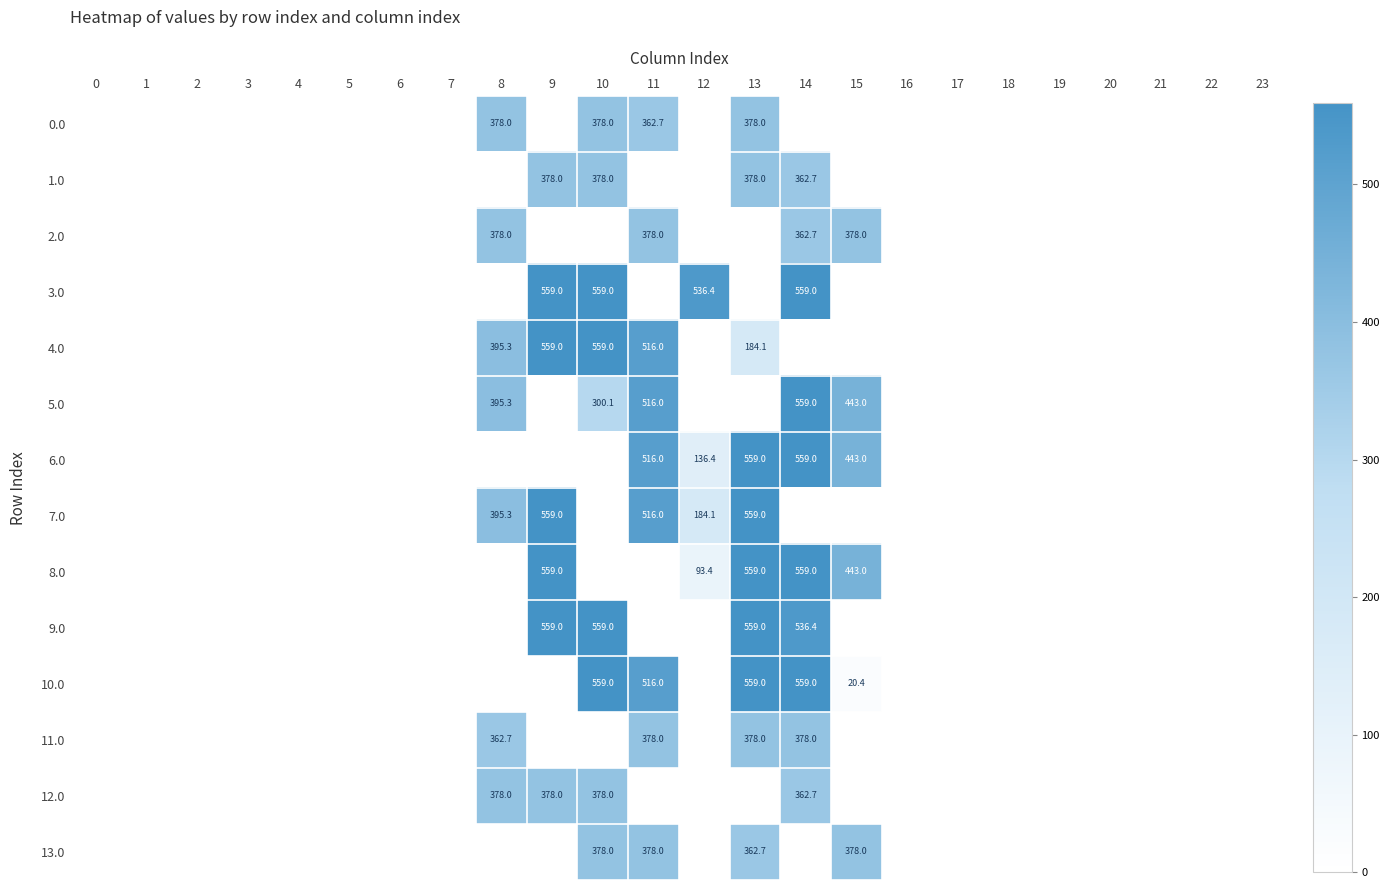

The value of 8.0 at 18 is 227.5. True or false?

False